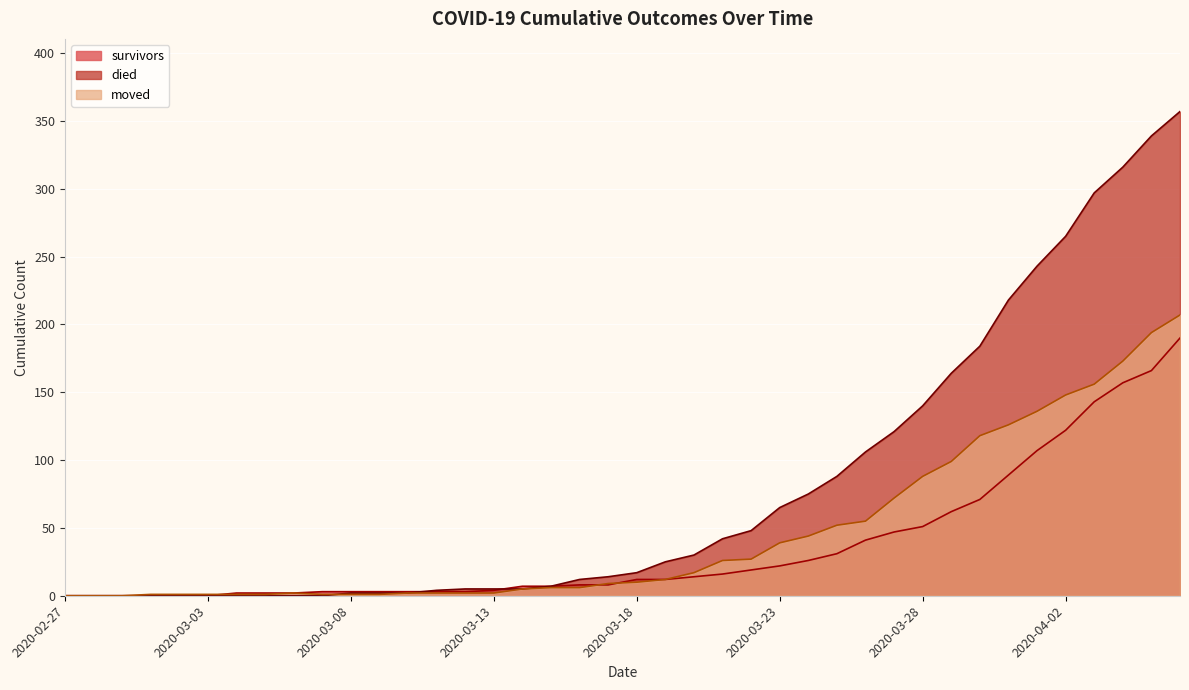

How many data points does each series have?

40